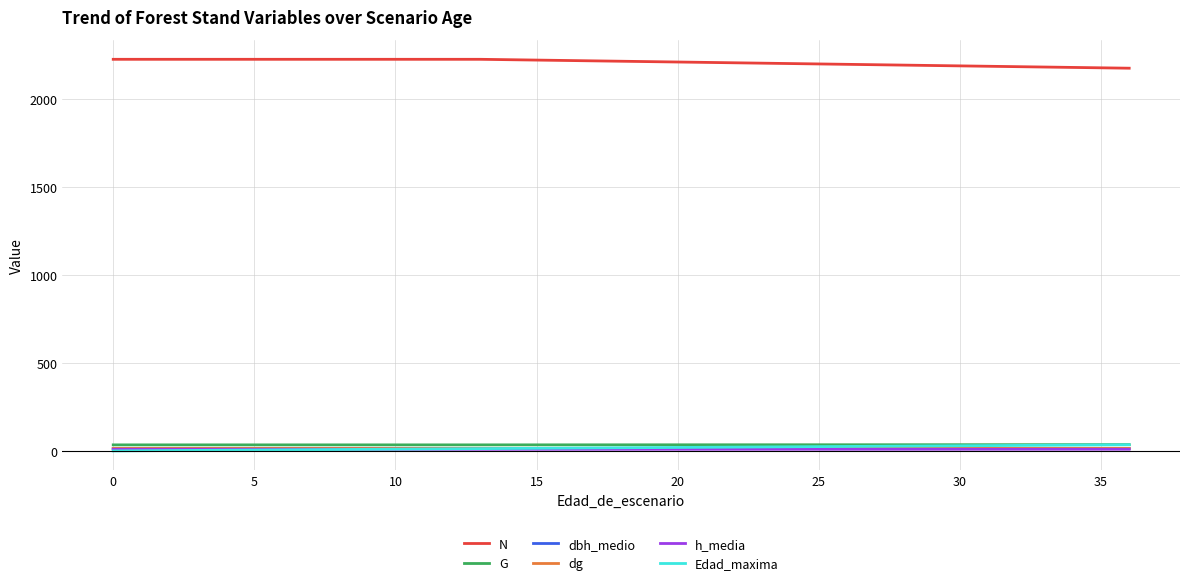

True or false: dbh_medio and N intersect in this chart.

False